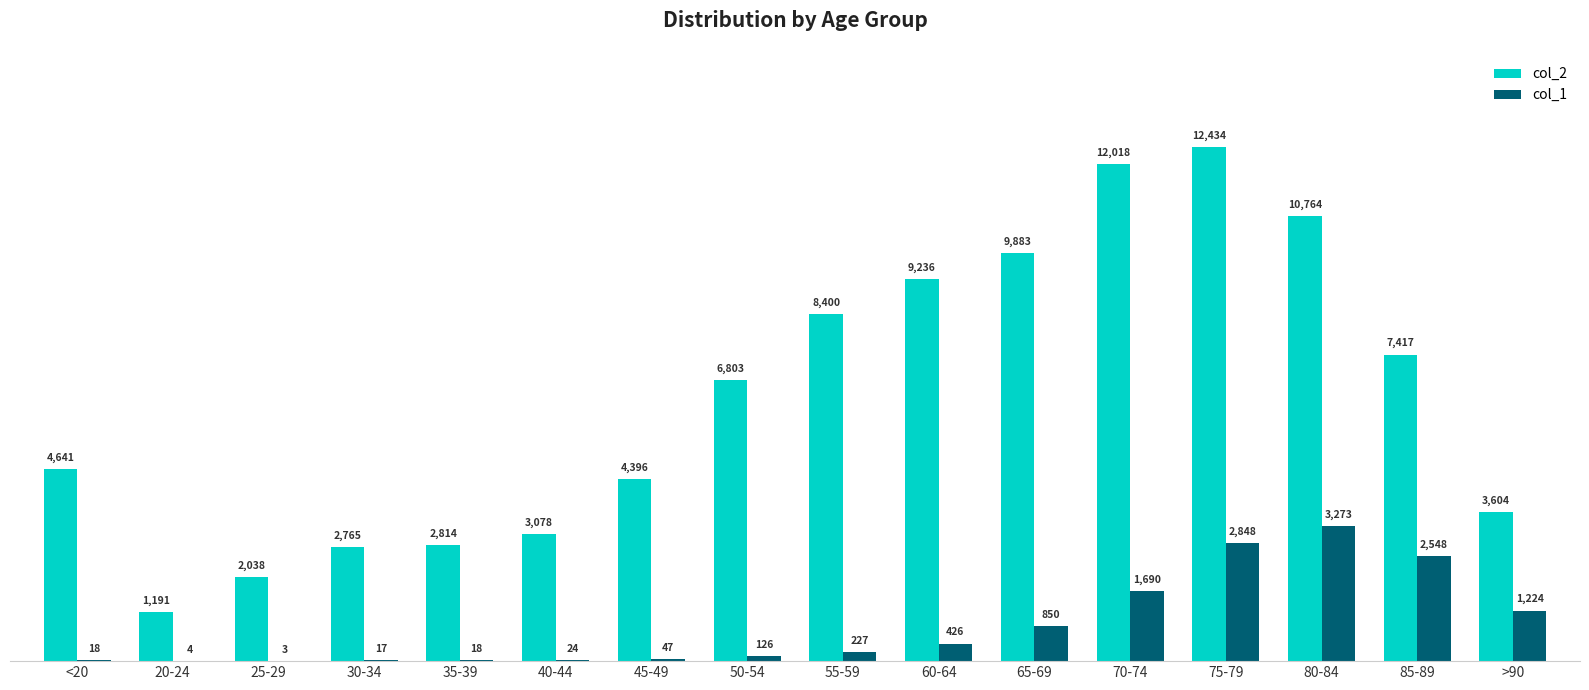

The value of col_1 at >90 is 590. True or false?

False